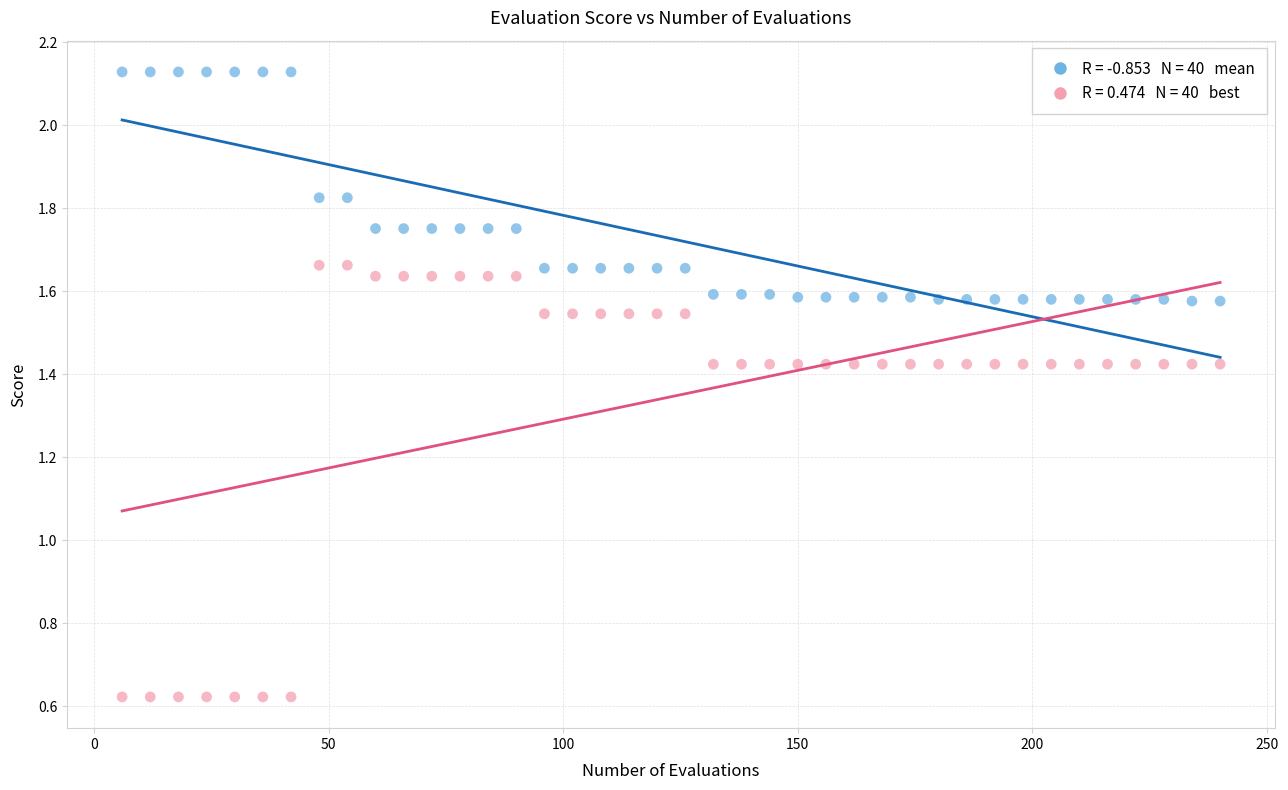

Across all data points, what is the range of X values (max minus min)?

234.0